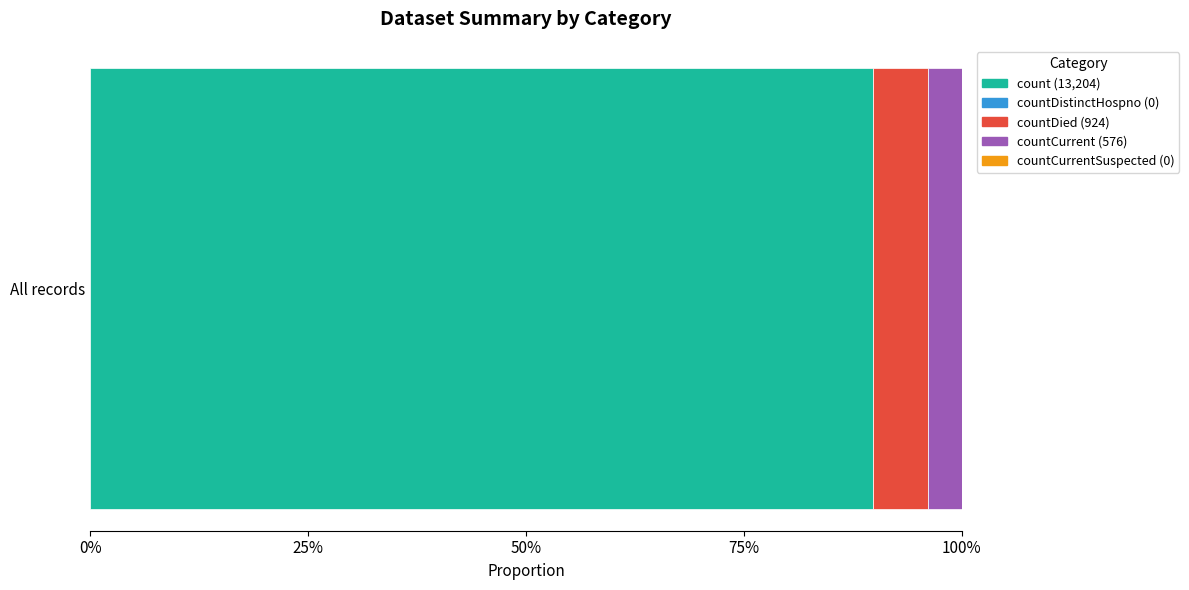

What is the label of the 2nd bar from the right?

countCurrent